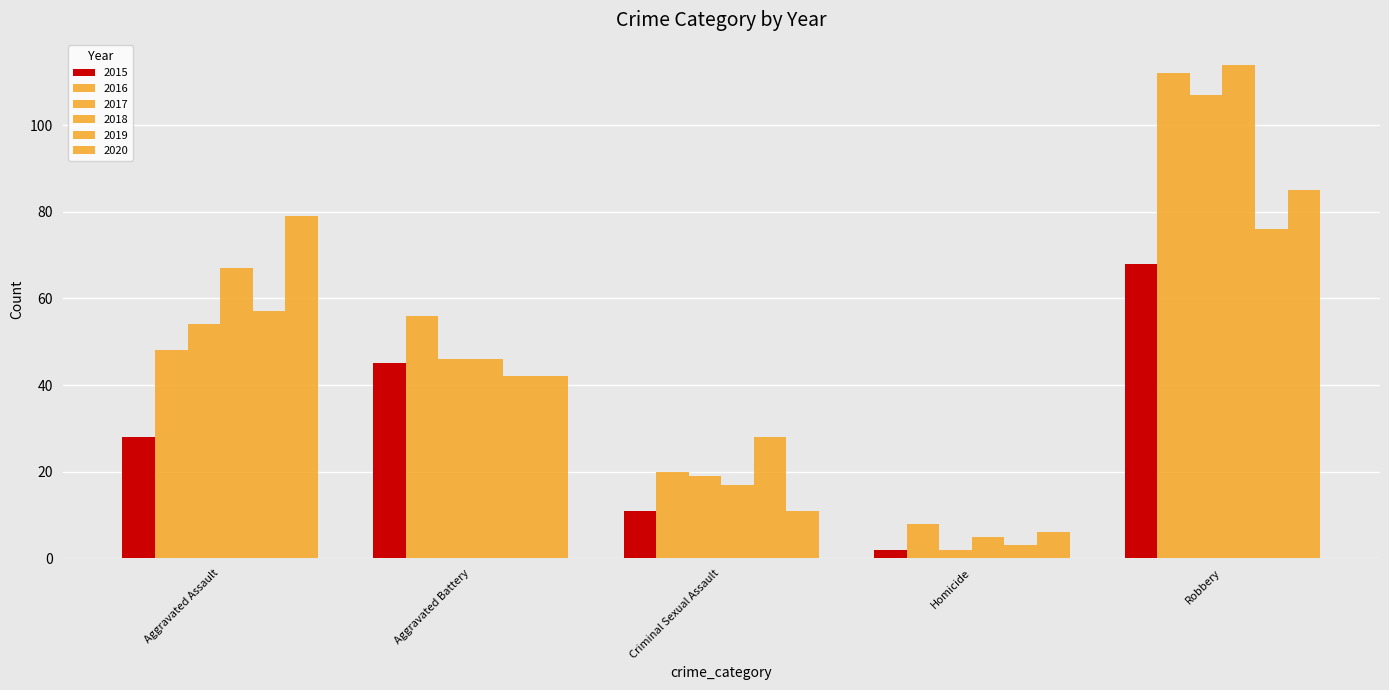

What is the label of the 2nd bar from the right?

Homicide